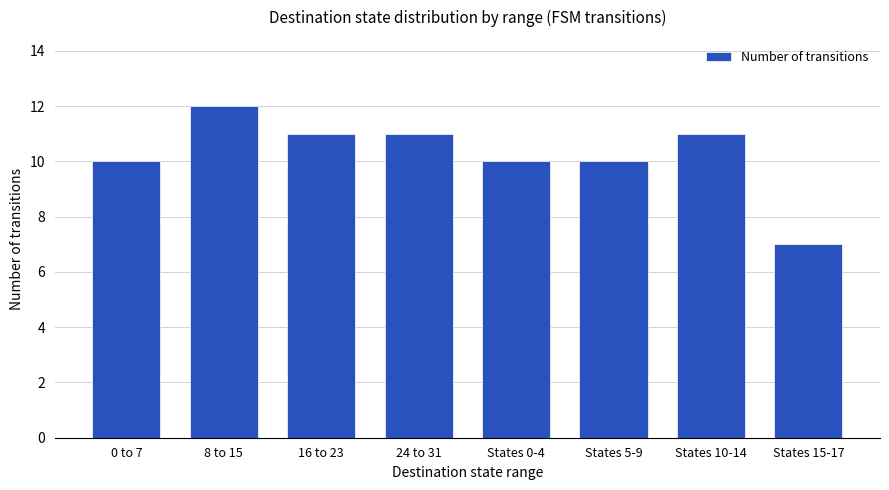

What is the maximum value shown in the chart?

12